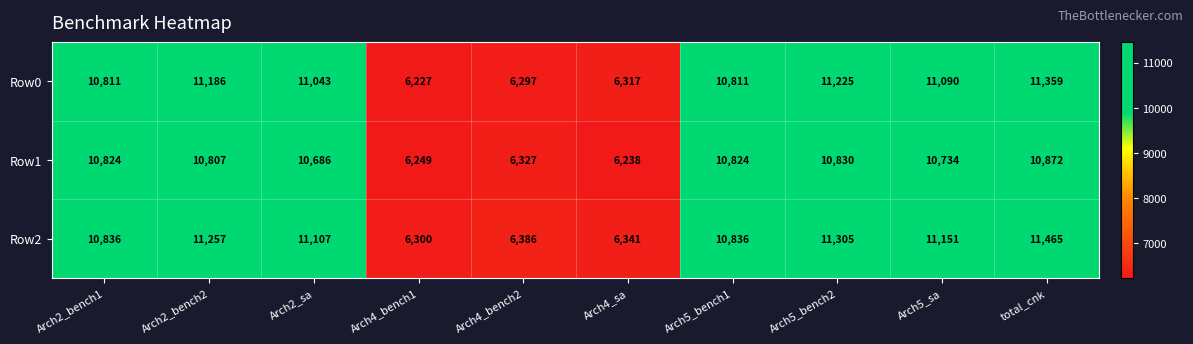

At which category is the sum across all series the highest?

total_cnk